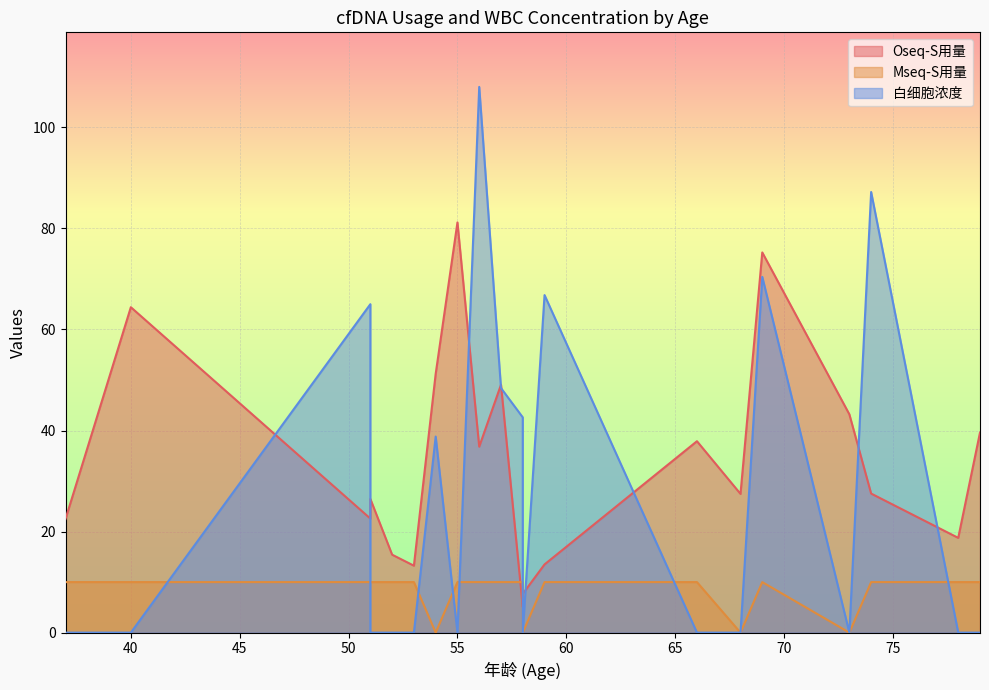

Does the chart display data point markers on the line(s)?

No